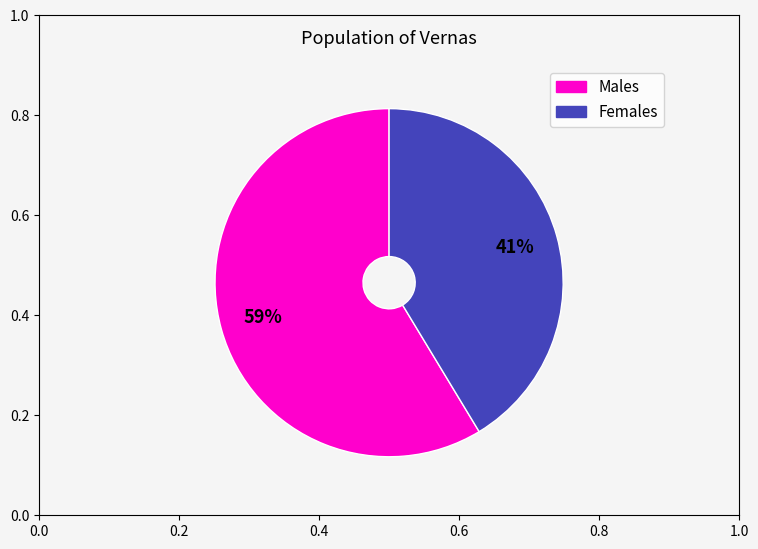

Which slice is the largest?

Males